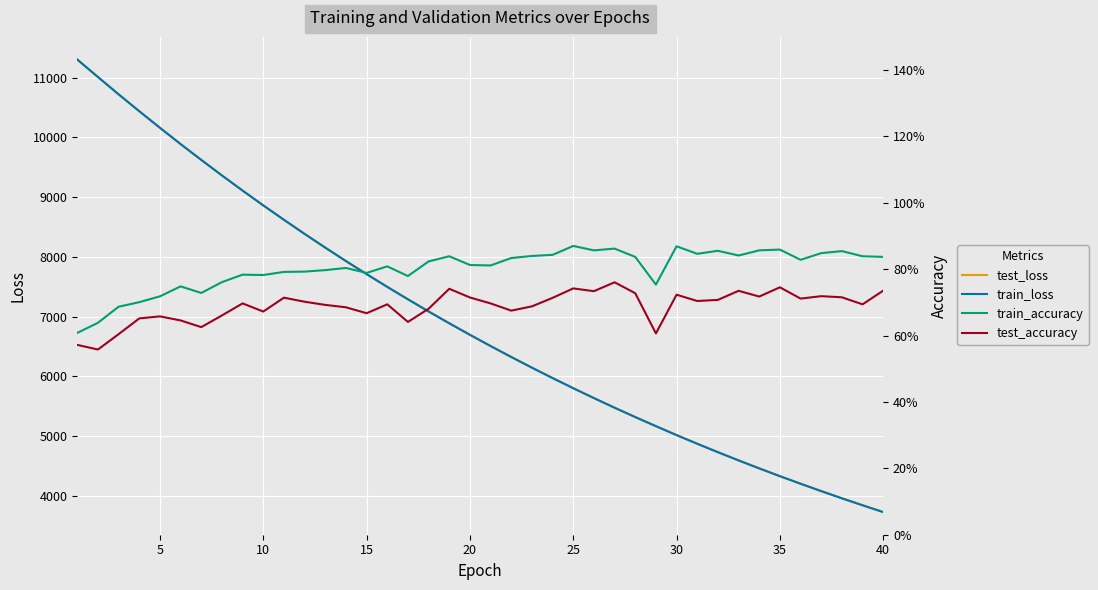

True or false: test_accuracy and test_loss cross at least once.

False